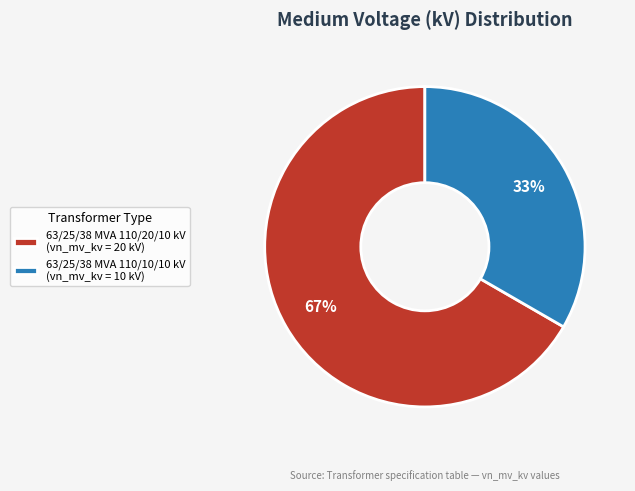

Which slice is the smallest?

63/25/38 MVA 110/10/10 kV